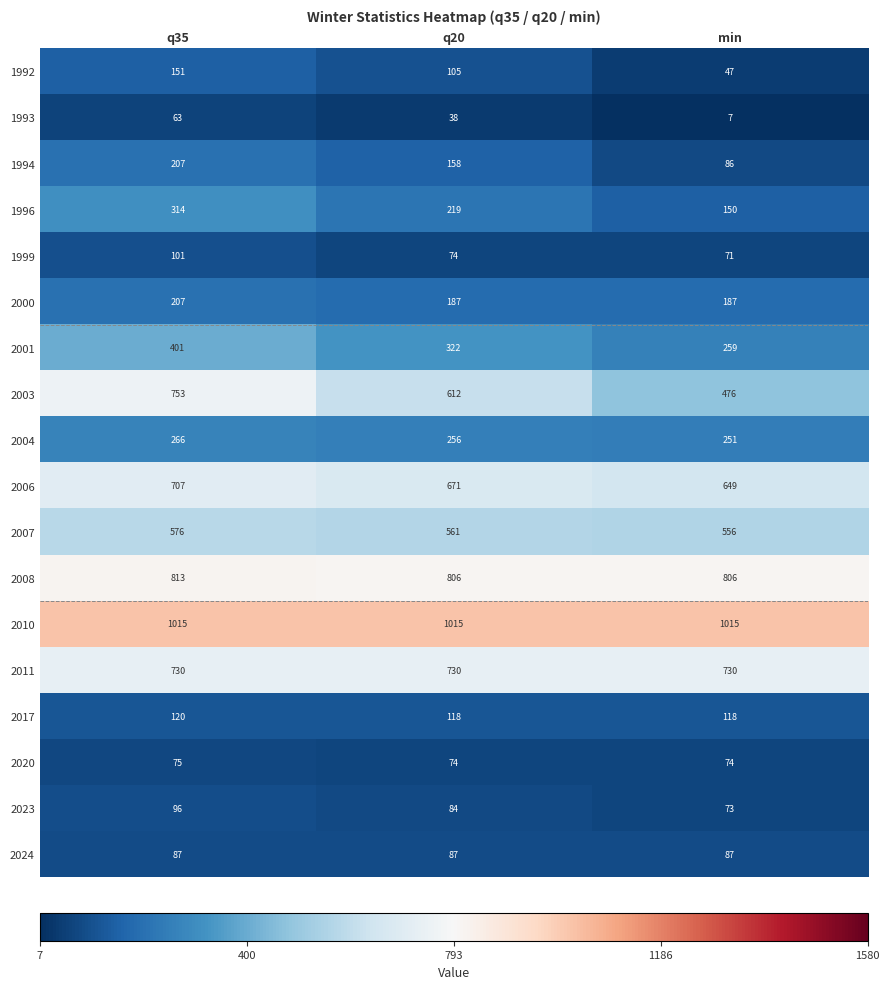

Where does the 2006 series first go above 671?

q35